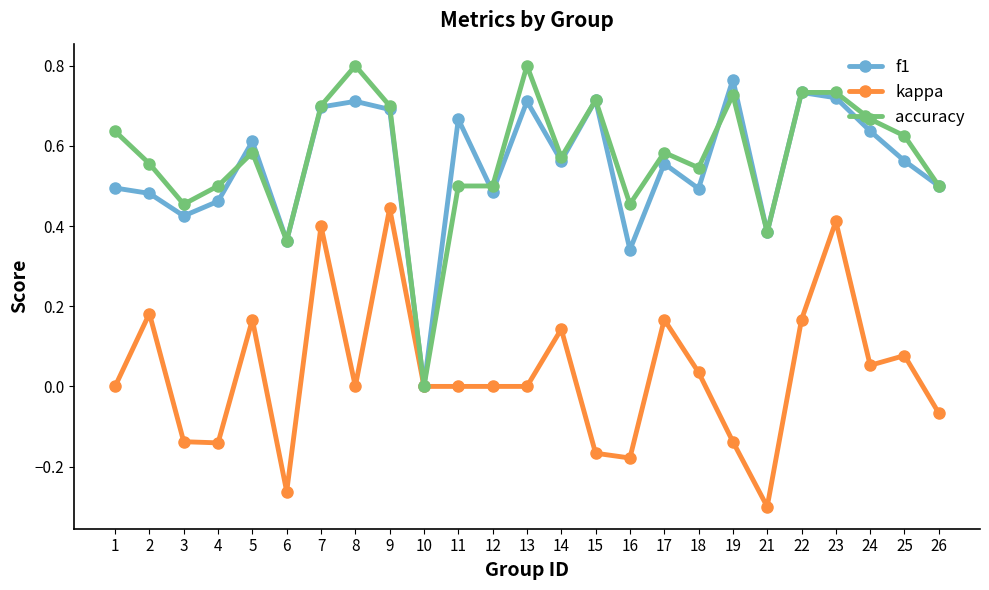

Which category has the lowest value in the accuracy series?

10